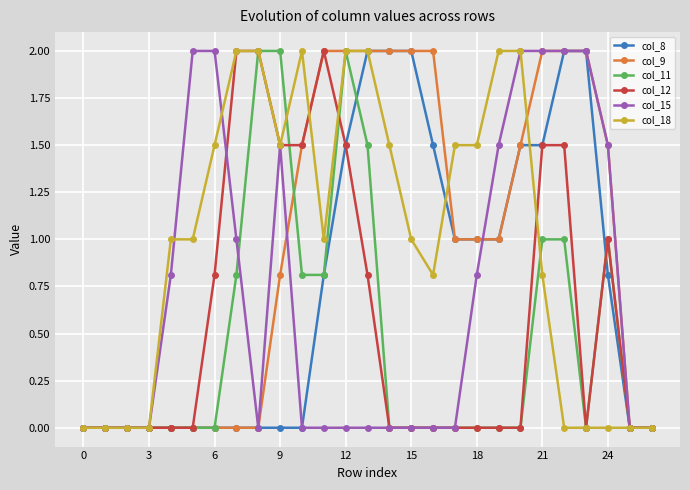

What is the value of the col_8 point at the 14th from the left?

2.0